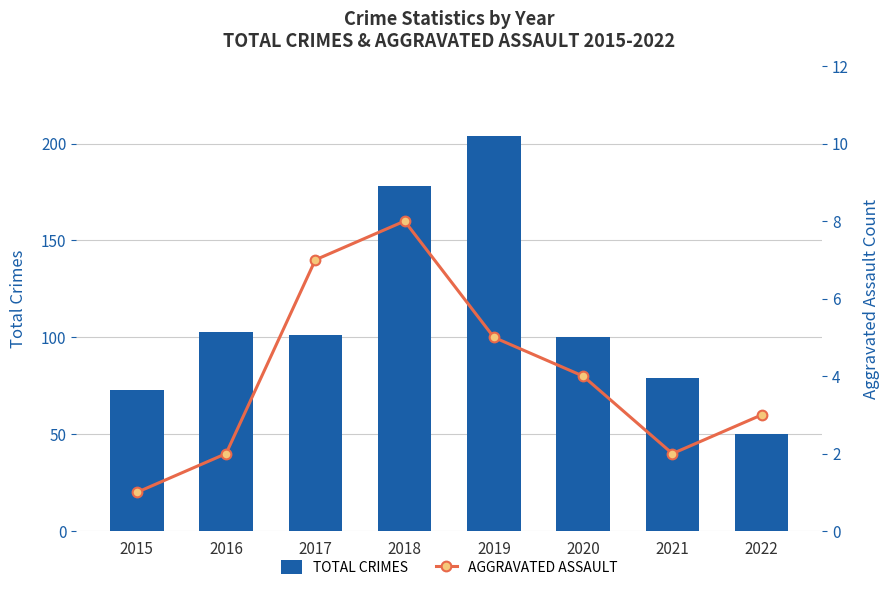

Is the value of AGGRAVATED ASSAULT at 2022 greater than the value of TOTAL CRIMES at 2017?

No